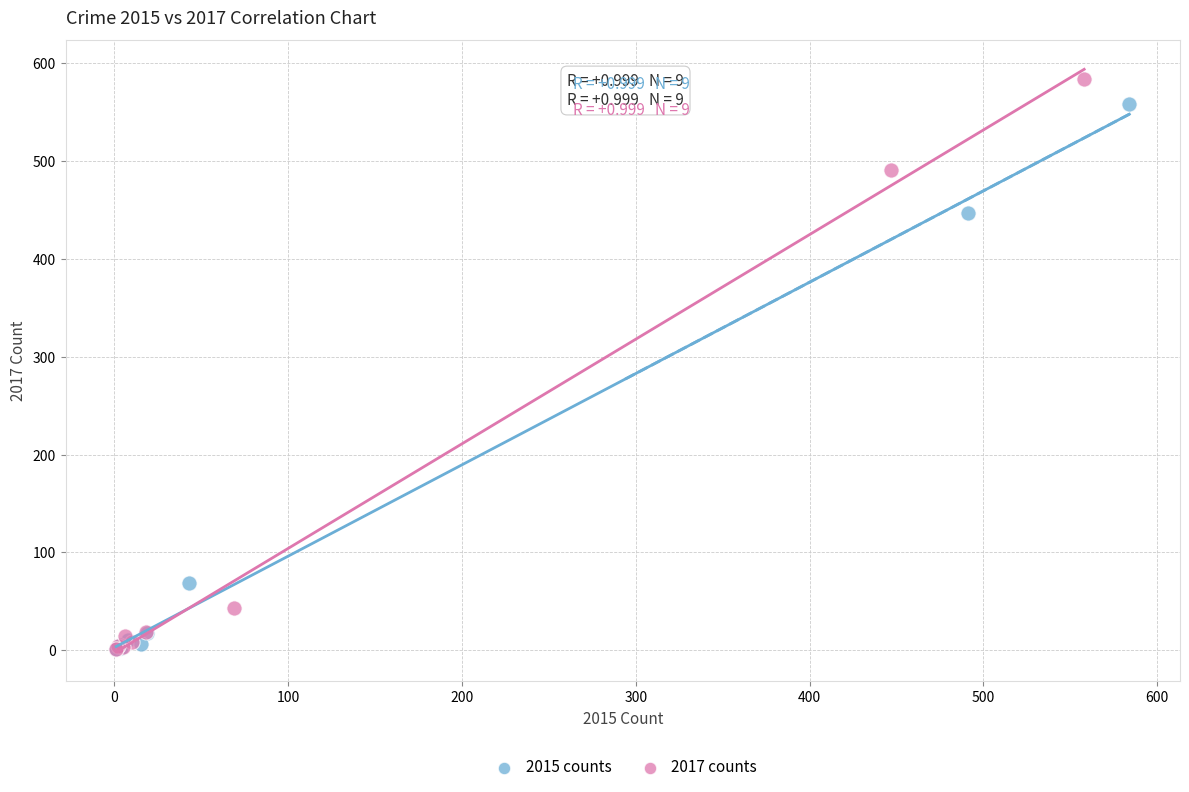

Which series has the largest Y range (max minus min)?

2017 counts